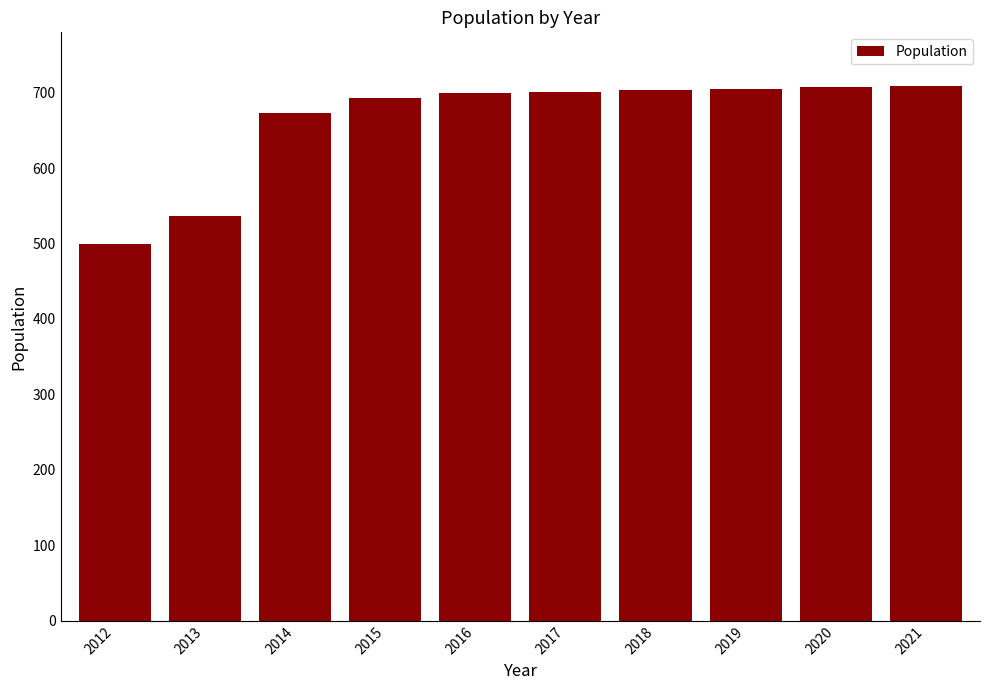

How many distinct data groups are displayed?

1